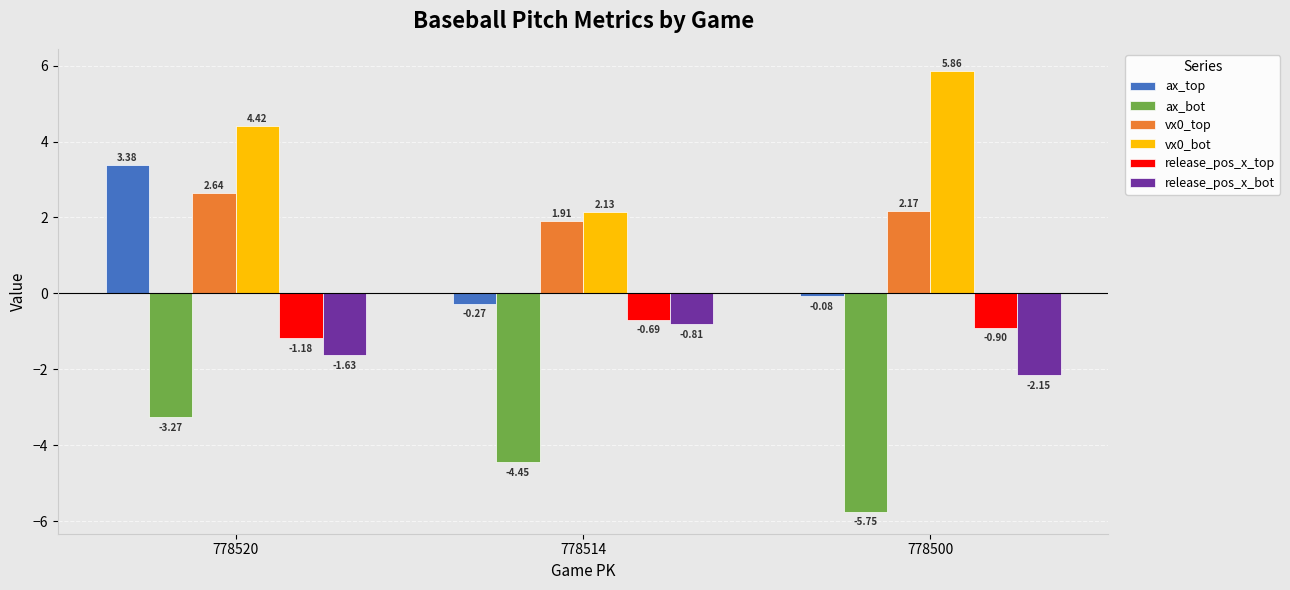

Does the chart contain any negative values?

Yes